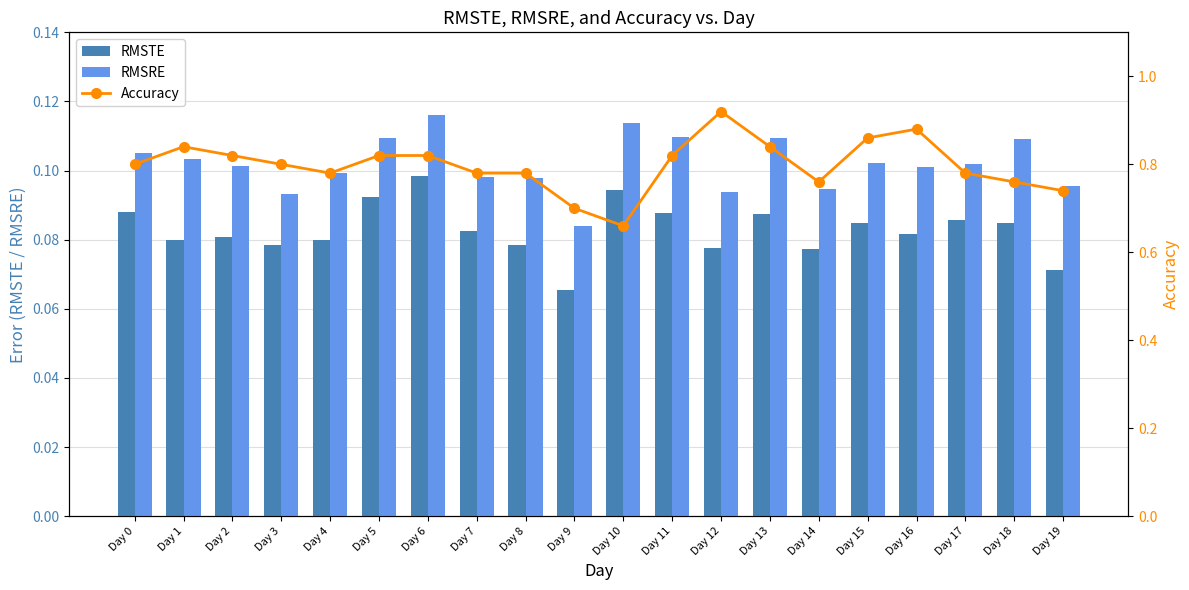

At which label does Accuracy reach its minimum?

Day 10